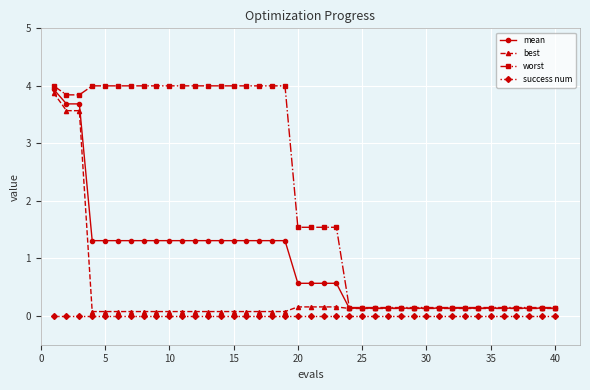

True or false: mean and success num intersect in this chart.

False